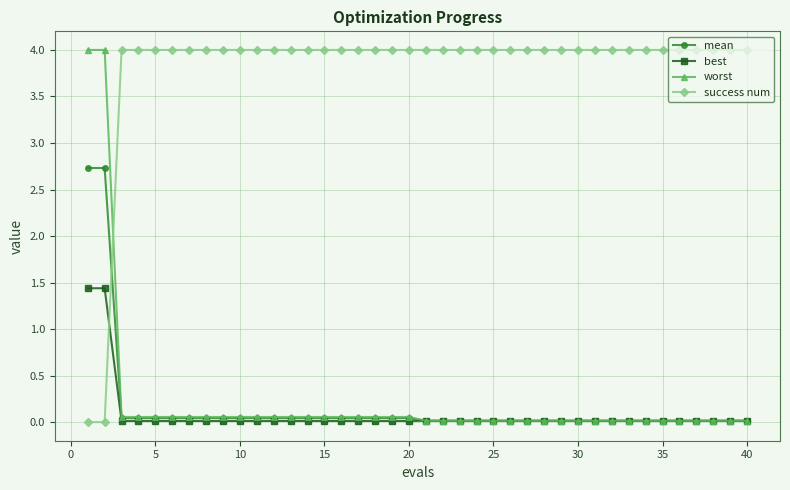

What is the sum of all success num values?

152.0